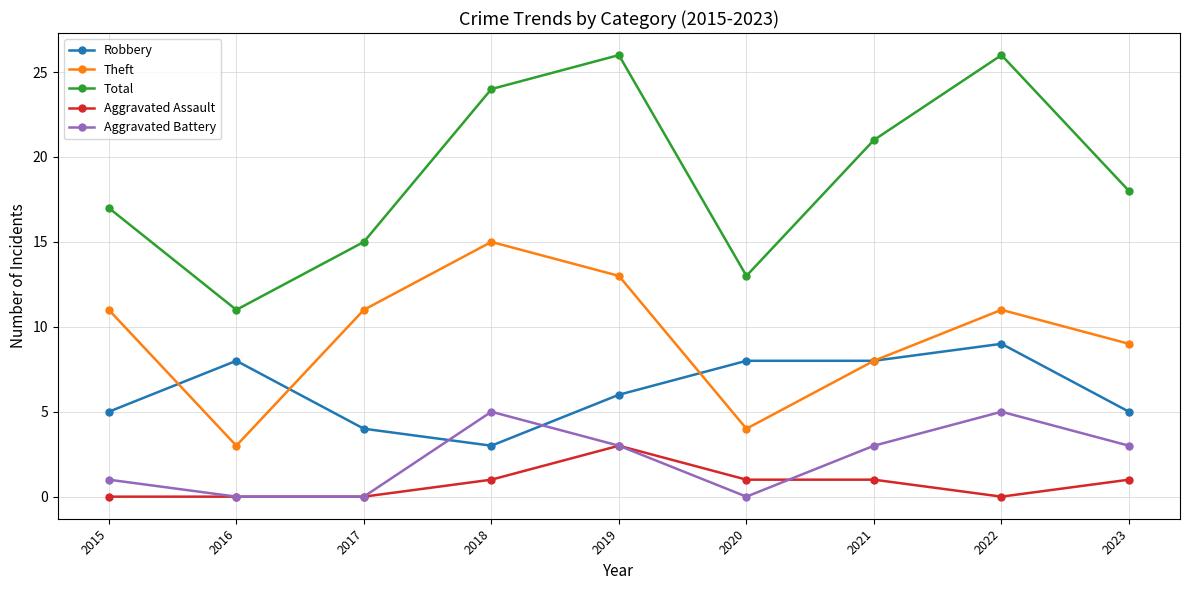

Which series has the widest spread of values?

Total